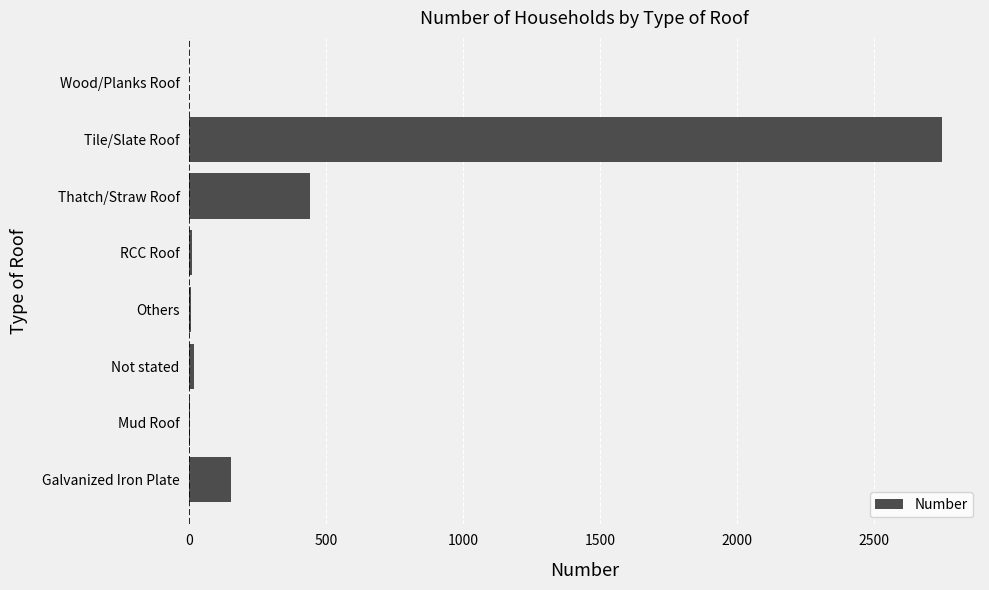

Is it true that the value at Thatch/Straw Roof is 771?

False